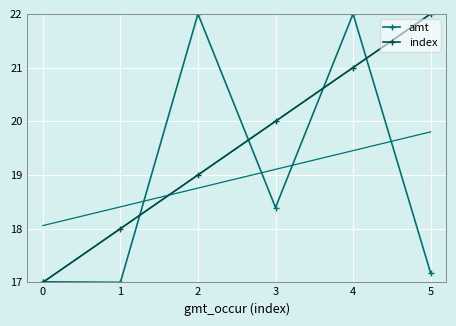

Reading left to right, list all the values displayed in this chart.

amt: 0=17.0	1=17.0	2=22.0	3=18.4	4=22.0	5=17.2
index: 0=17.0	1=18.0	2=19.0	3=20.0	4=21.0	5=22.0